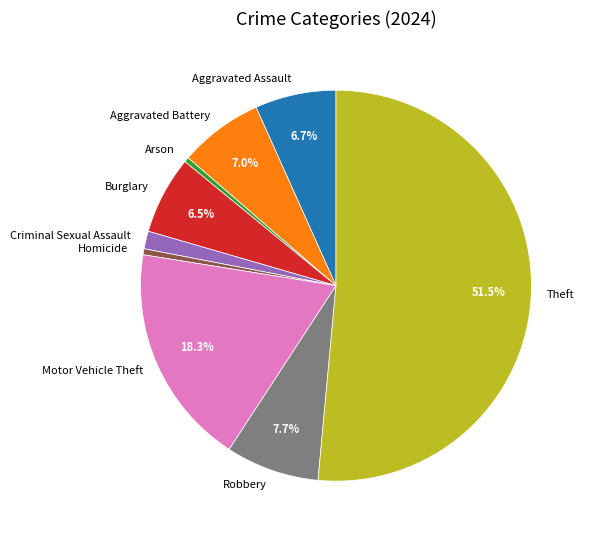

Is there any slice that represents more than half of the pie?

Yes